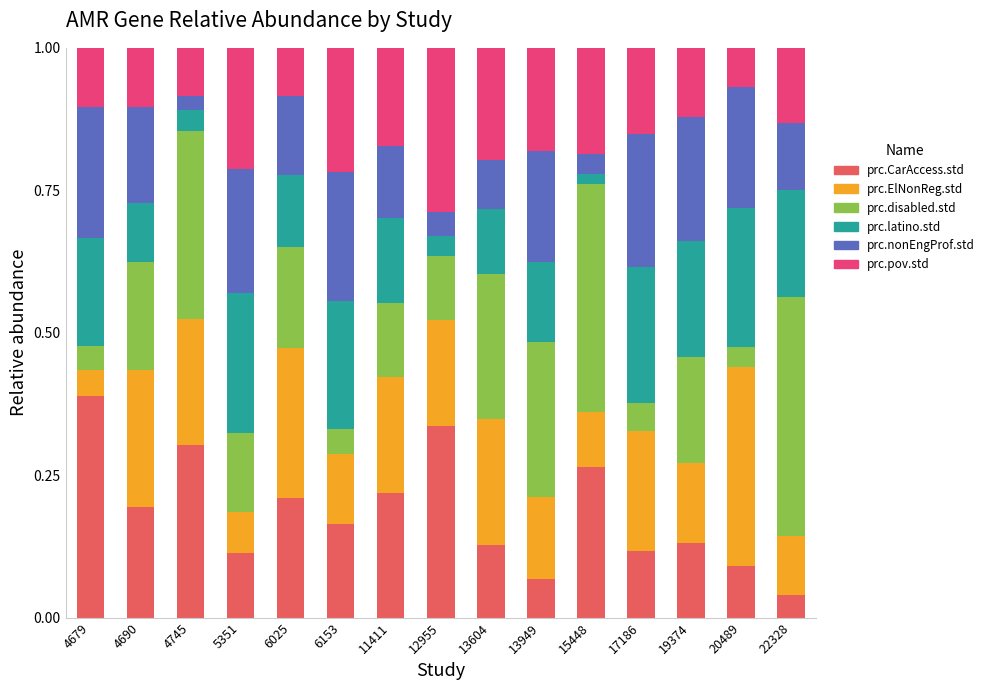

Which category has the lowest value in the prc.CarAccess.std series?

22328